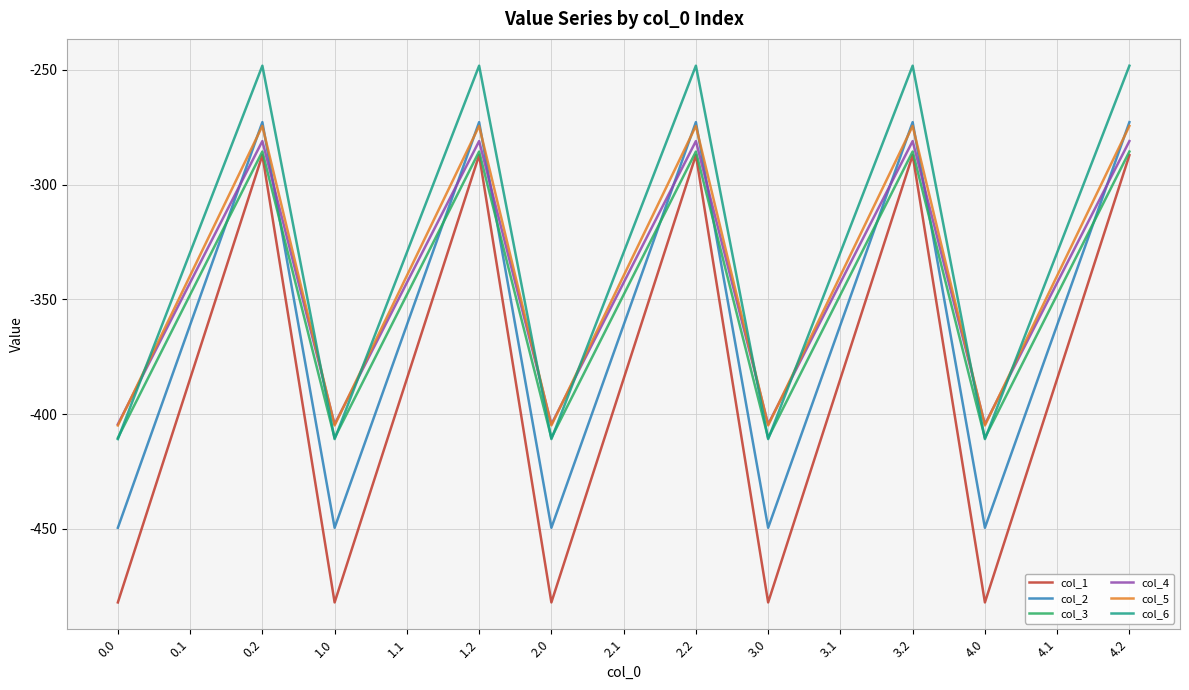

In col_5, how many points are higher than both neighbors (excluding endpoints)?

4